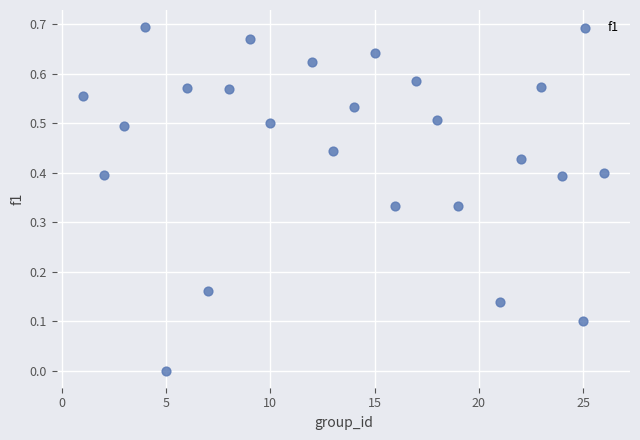

What is the range of X values (max minus min)?

25.0